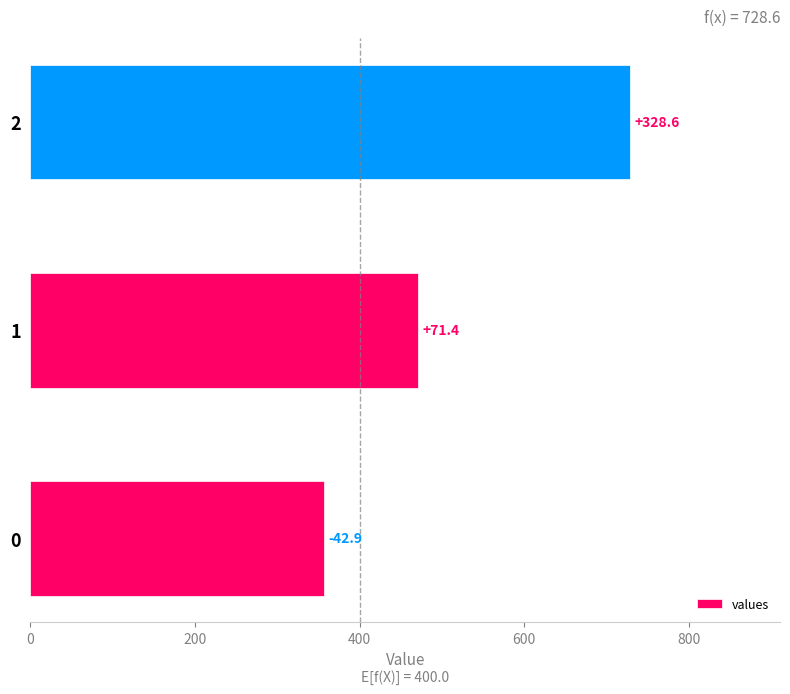

Does the chart contain any negative values?

No